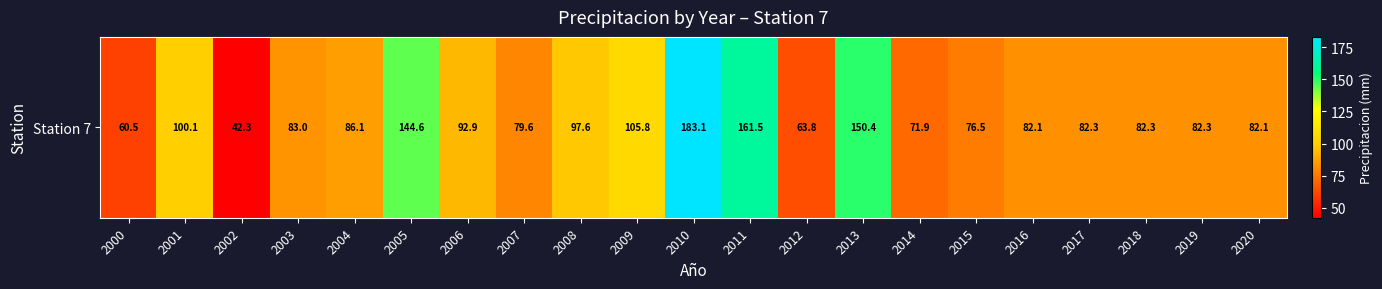

List the labels in order of value, largest first.

2010, 2011, 2013, 2005, 2009, 2001, 2008, 2006, 2004, 2003, 2017, 2018, 2019, 2016, 2020, 2007, 2015, 2014, 2012, 2000, 2002